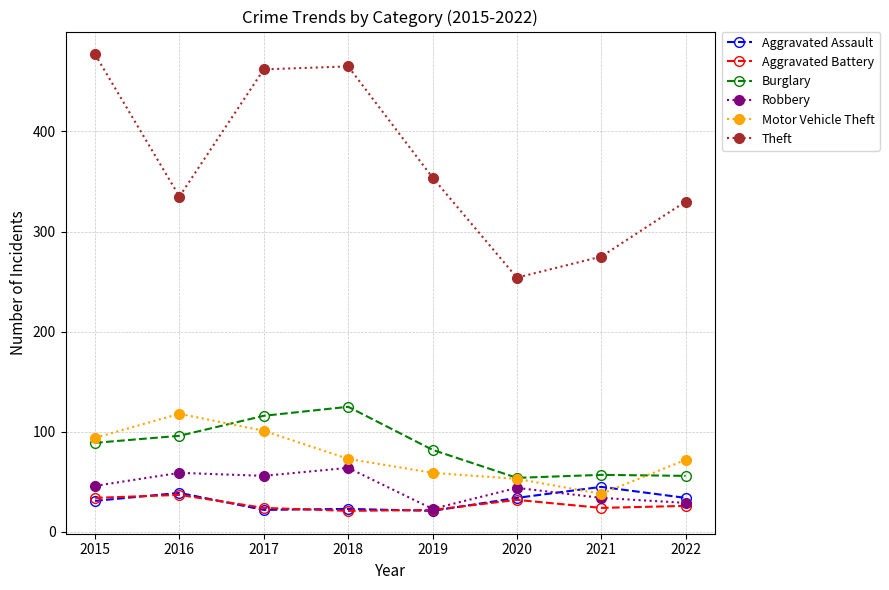

What is the value of the Theft point at the 4th from the left?

465